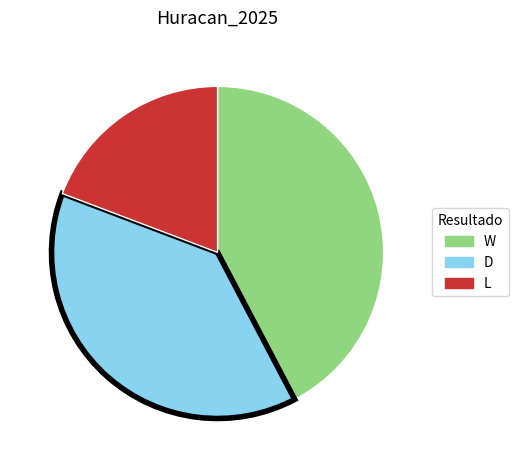

What is the ratio of the value at D to the value at L?

2.0